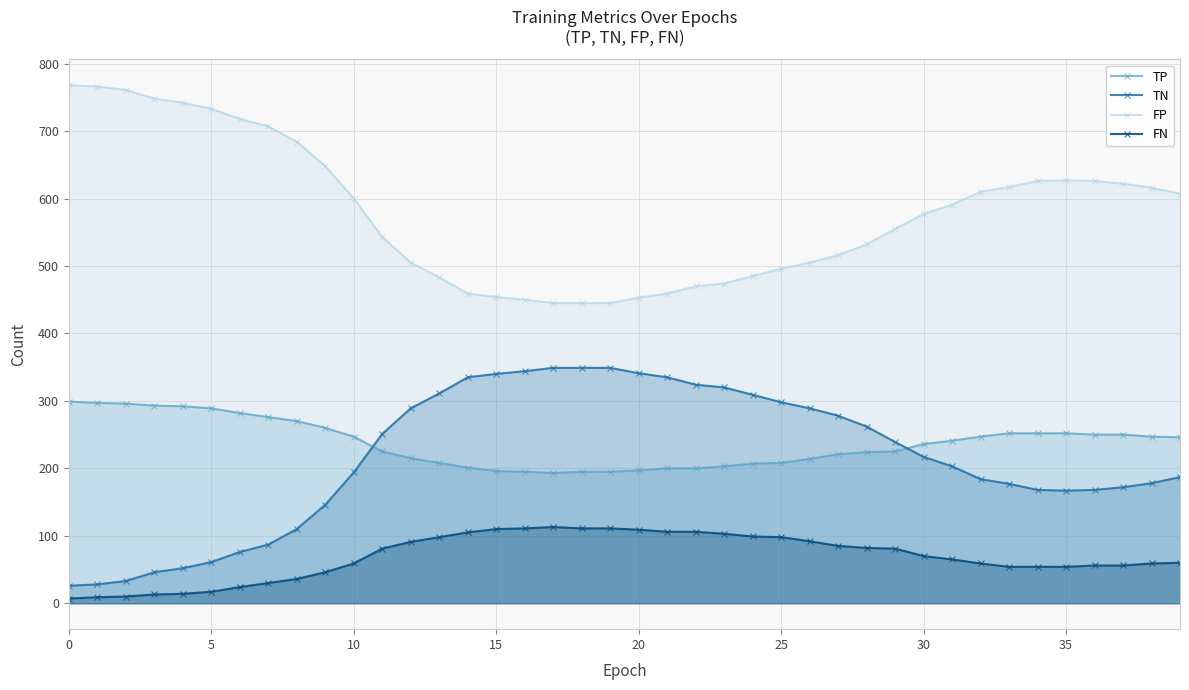

What is the highest value of the FP series?

768